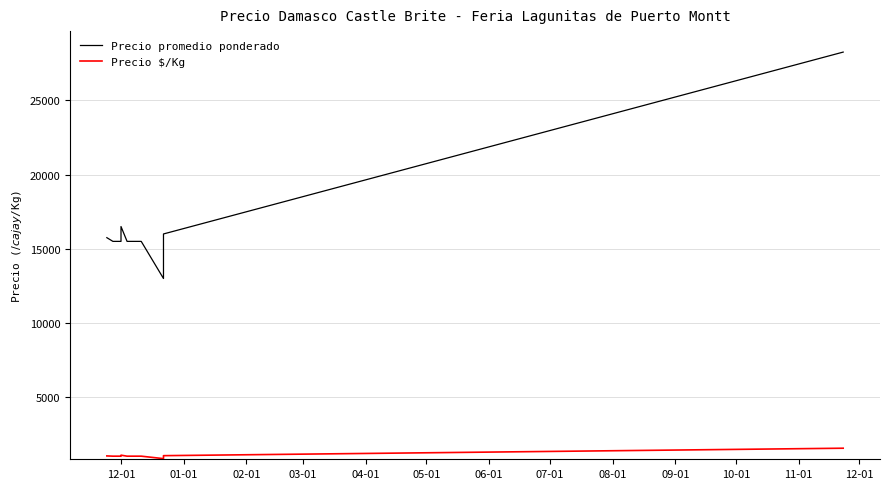

How many lines are shown in the chart?

2